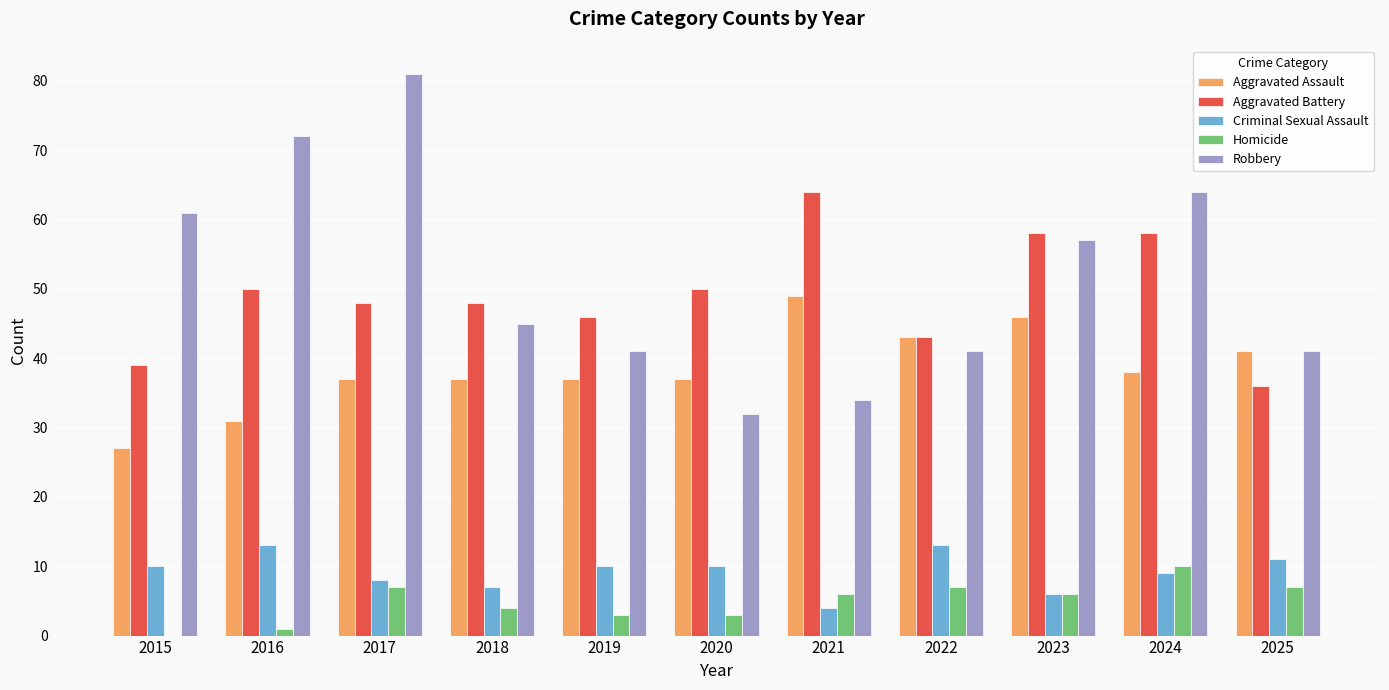

Count the number of data series in this chart.

5